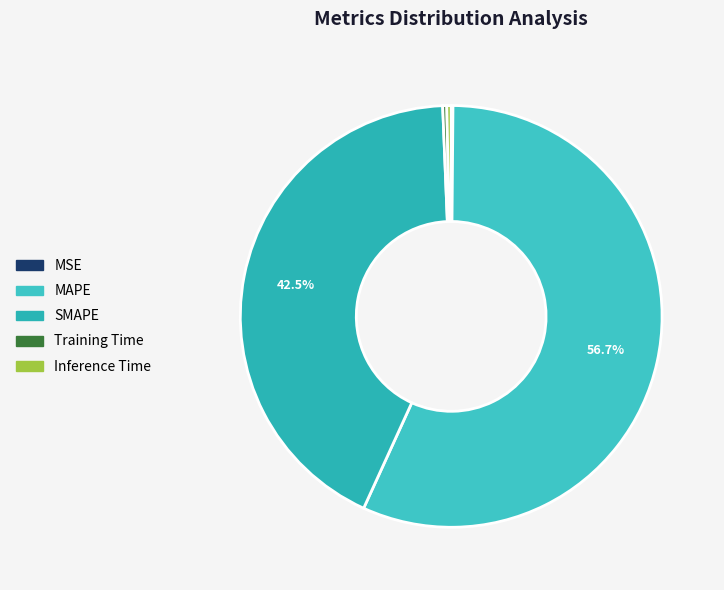

What is the largest slice in the pie chart?

MAPE